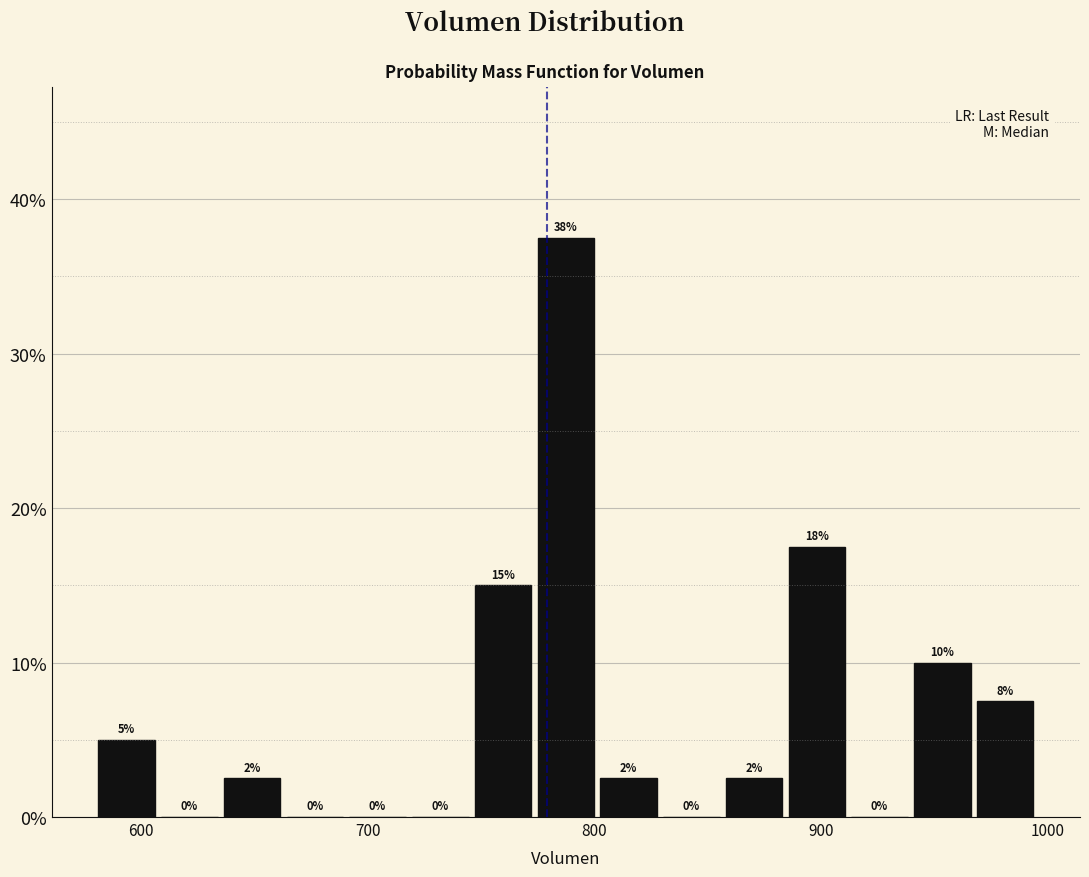

Around what value on the x-axis is the tallest bar? Give the approximate position of its centre, as read against the axis.

790